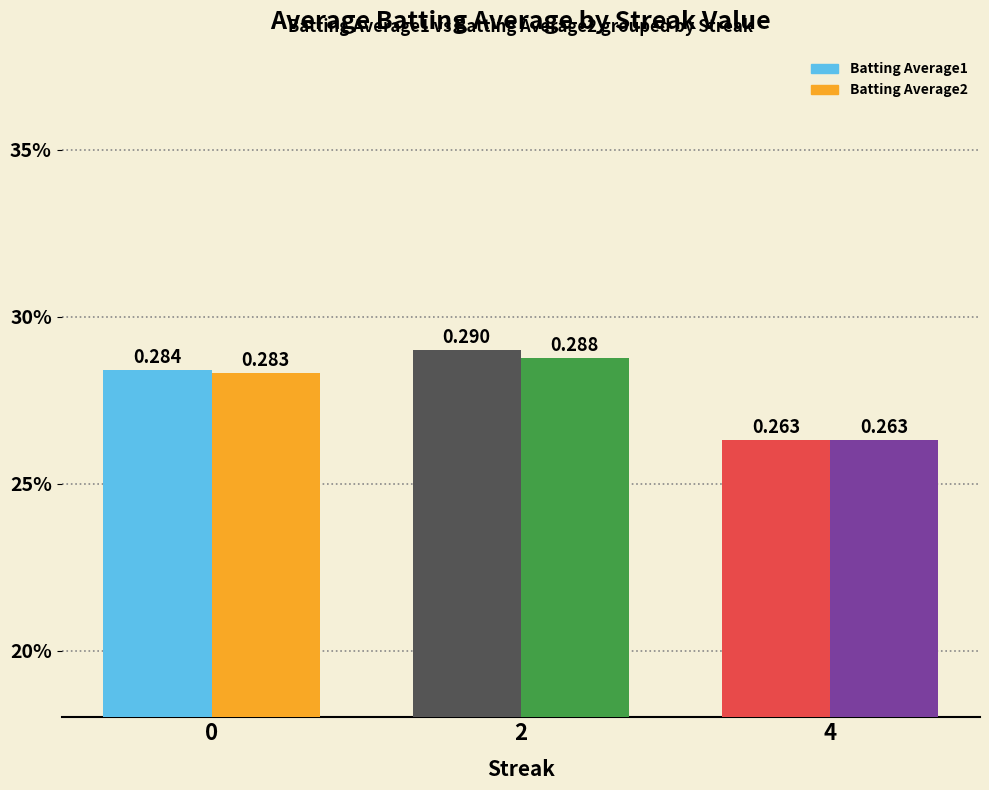

How many Batting Average1 values are between 0 and 1?

3